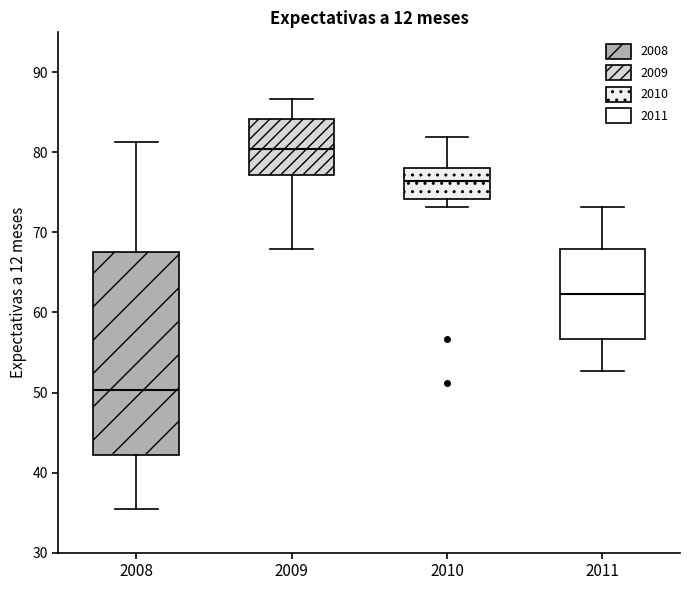

Reading left to right, read every box against the y-axis: the position of its median line, the range the box covers, and the ends of its whiskers. The values are not printed on the chart, so give them approximately, as read against the axis.

2008: median 50, box 42 to 68, whiskers 35 to 81
2009: median 80, box 77 to 84, whiskers 68 to 87
2010: median 76, box 74 to 78, whiskers 73 to 82
2011: median 62, box 57 to 68, whiskers 53 to 73